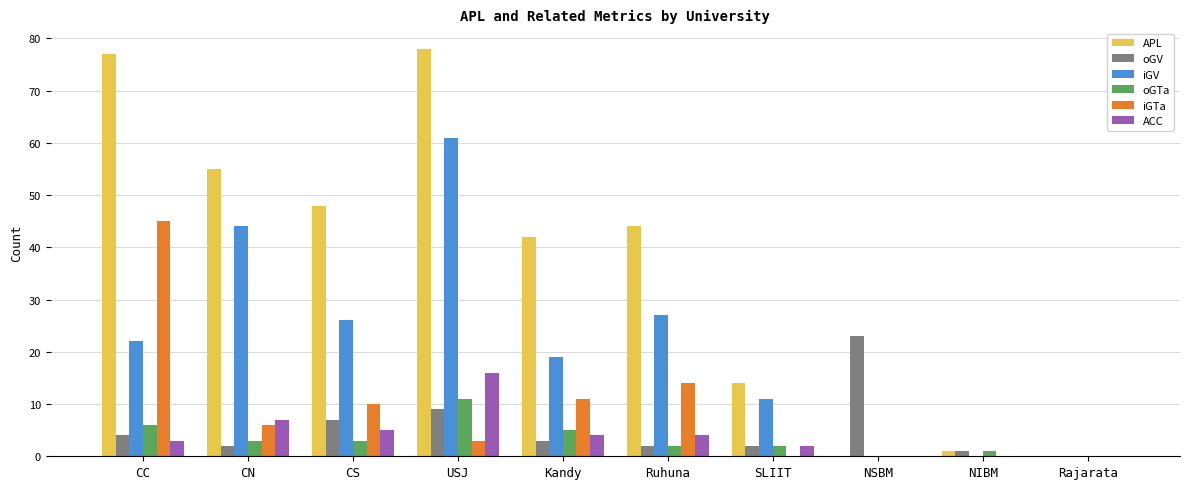

Is it true that iGTa equals 4 at Kandy?

False